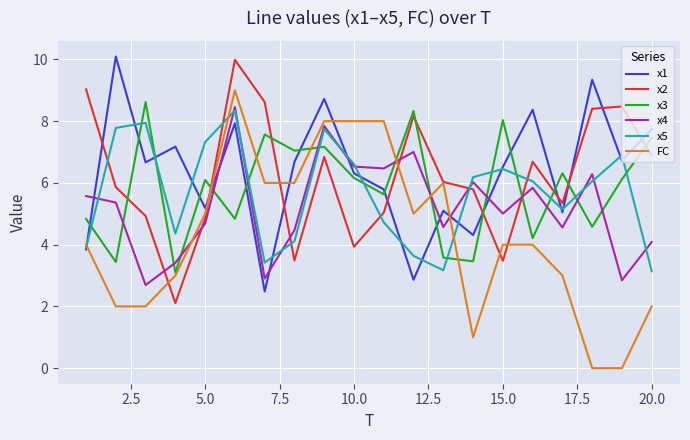

Count the FC values in the range 2 to 6.

13